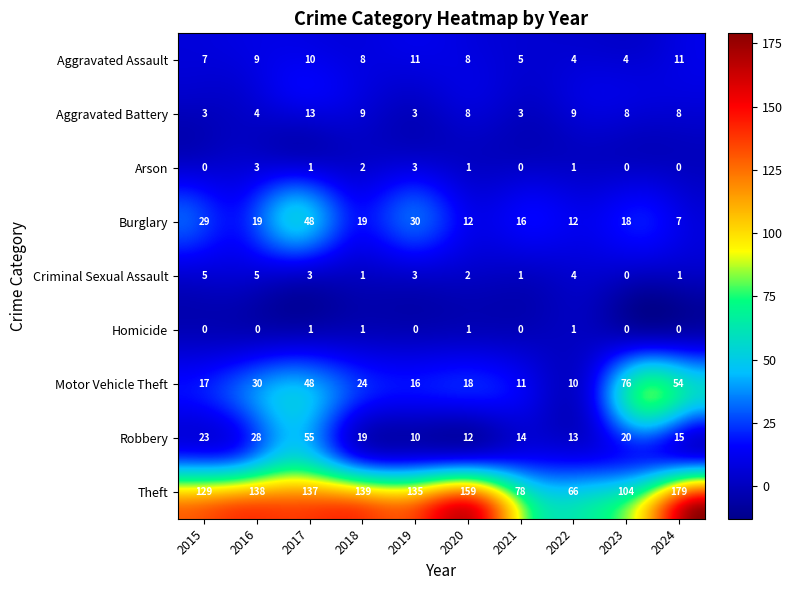

What is the sum of the Aggravated Battery values at 2023 and 2018?

17